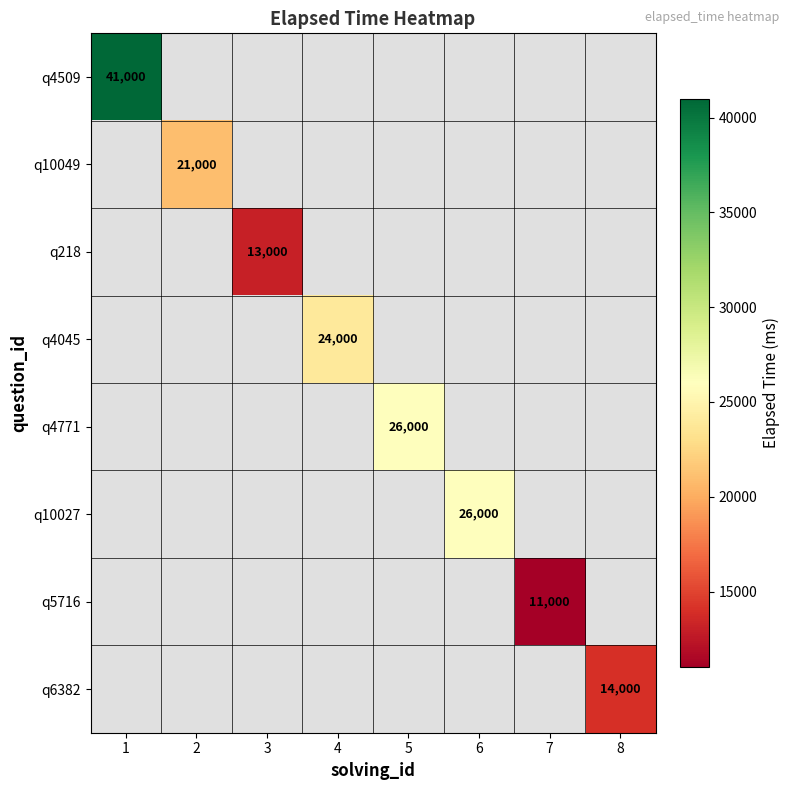

True or false: q5716 has a value of 3694 at 7.

False